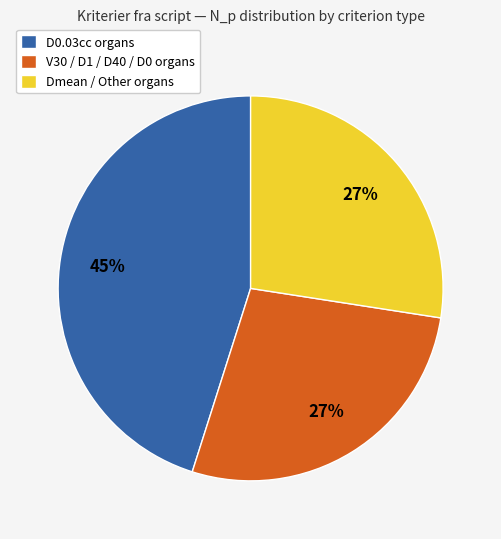

The Dmean / Other organs slice represents 27% of the pie. True or false?

True